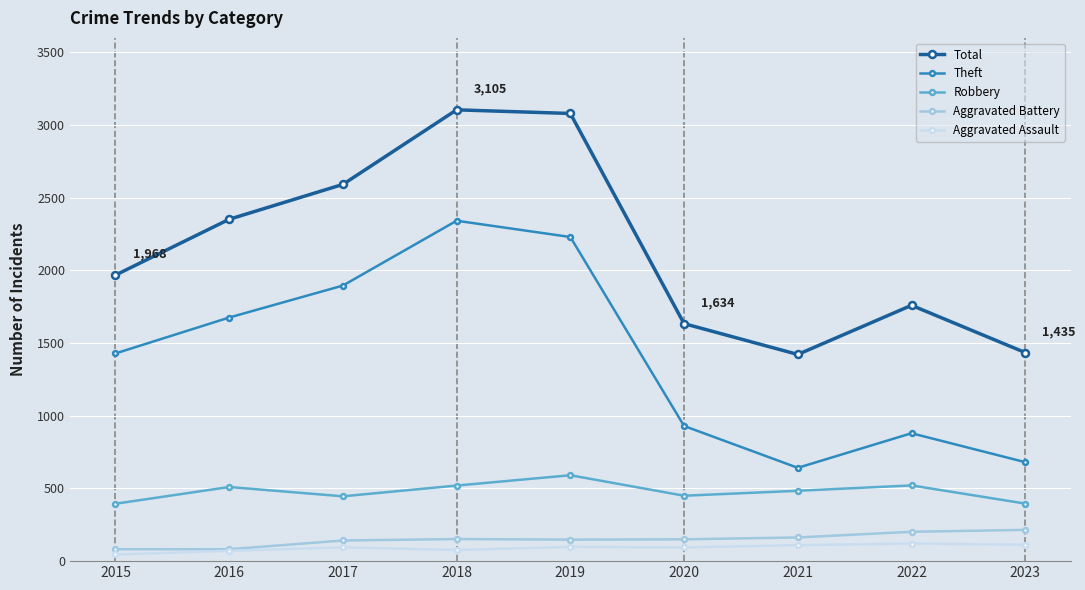

What is the difference between the maximum and minimum values in the Robbery series?

196